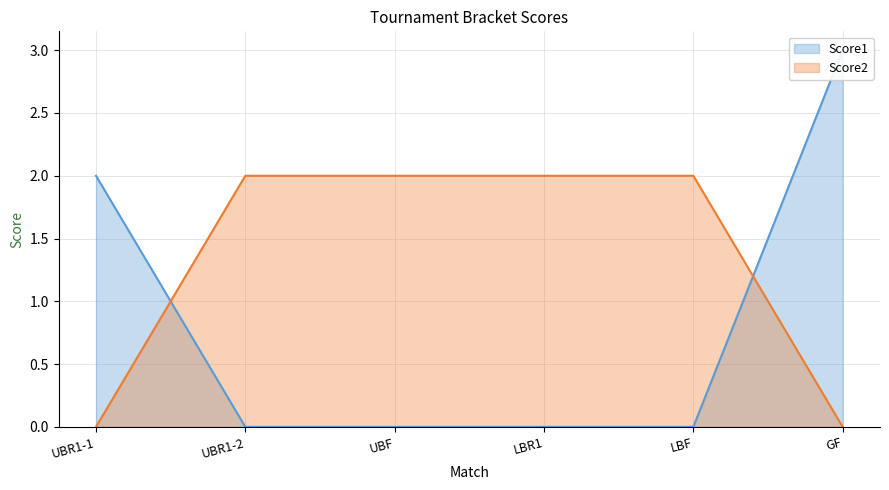

The Score2 series shows 3 at LBR1. True or false?

False